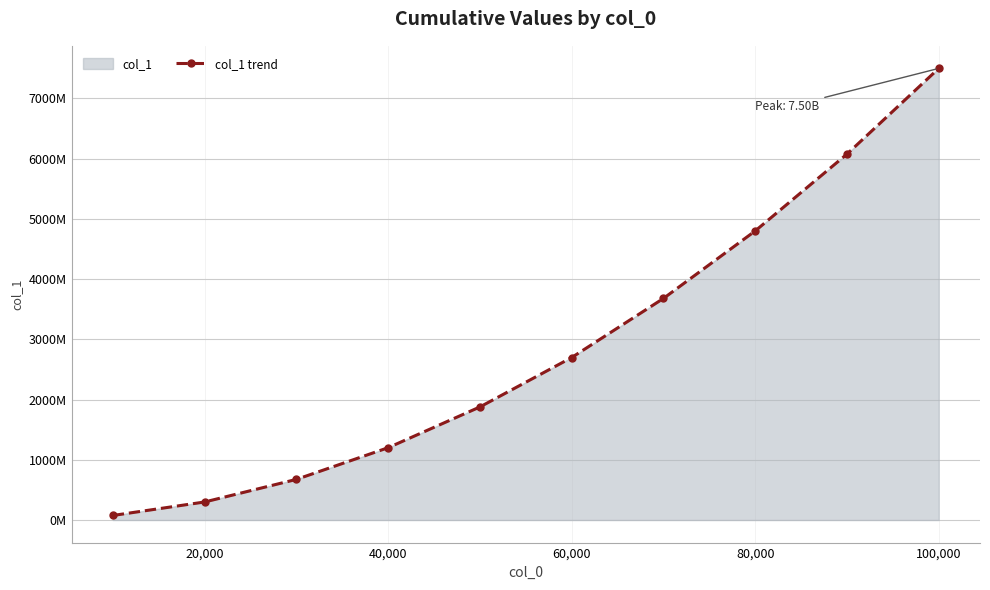

Reading left to right, list all the values displayed in this chart.

75016185	299266734	674155290	1200373925	1877019065	2697410930	3678627961	4799253106	6074935314	7497998290